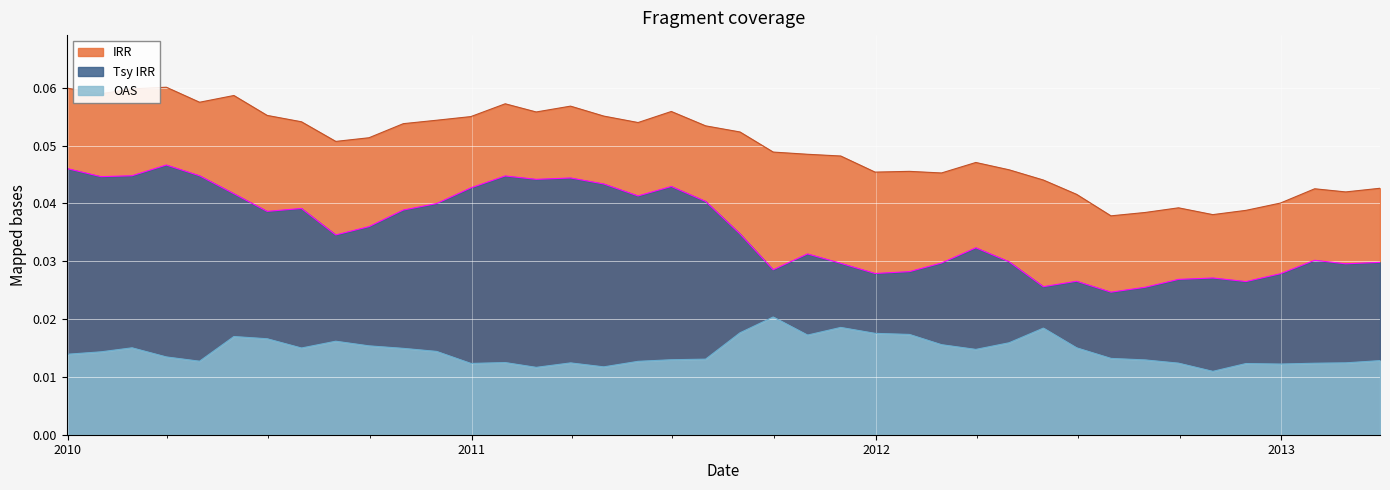

True or false: OAS and Tsy IRR cross at least once.

False